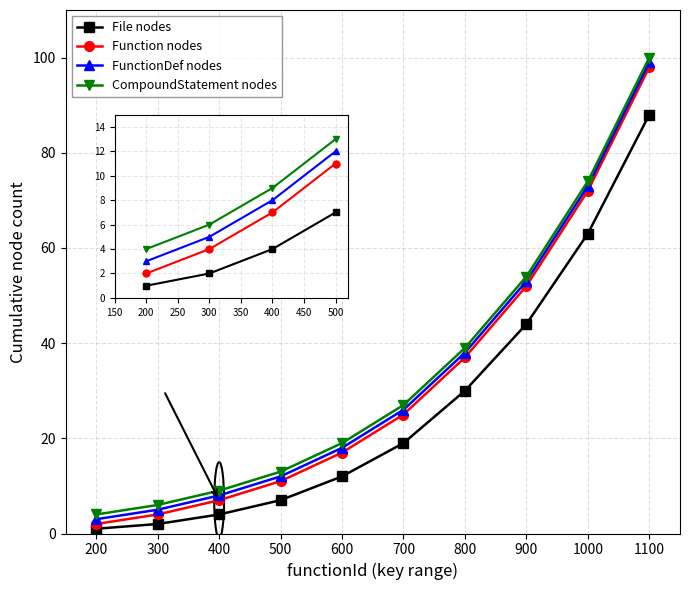

What is the highest value of the Function nodes series?

98